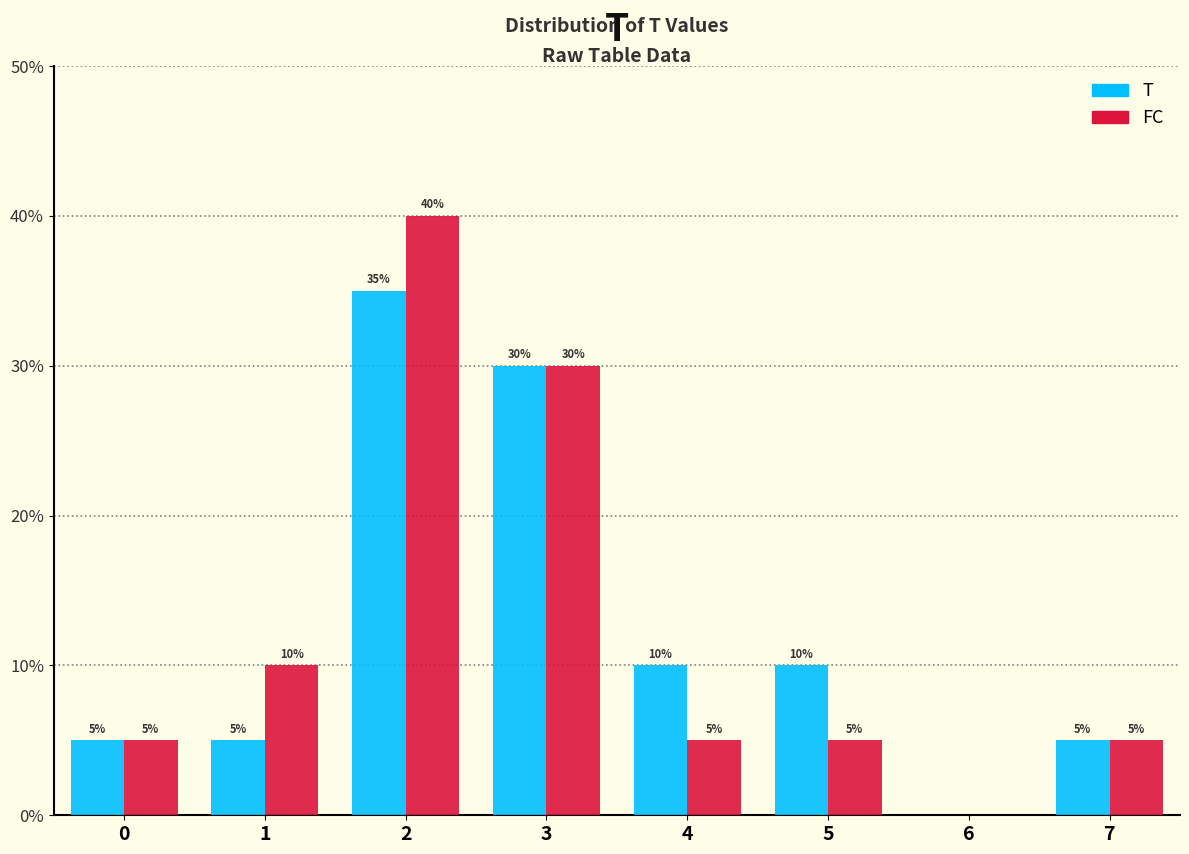

In the FC series, which range on the x-axis has the tallest bar?

1.5 to 2.5